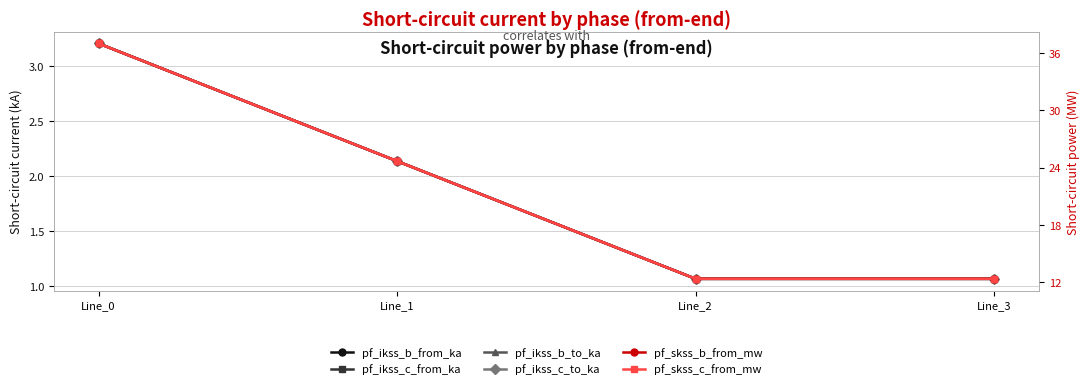

True or false: pf_ikss_c_from_ka has more than 1 points higher than both neighbors.

False